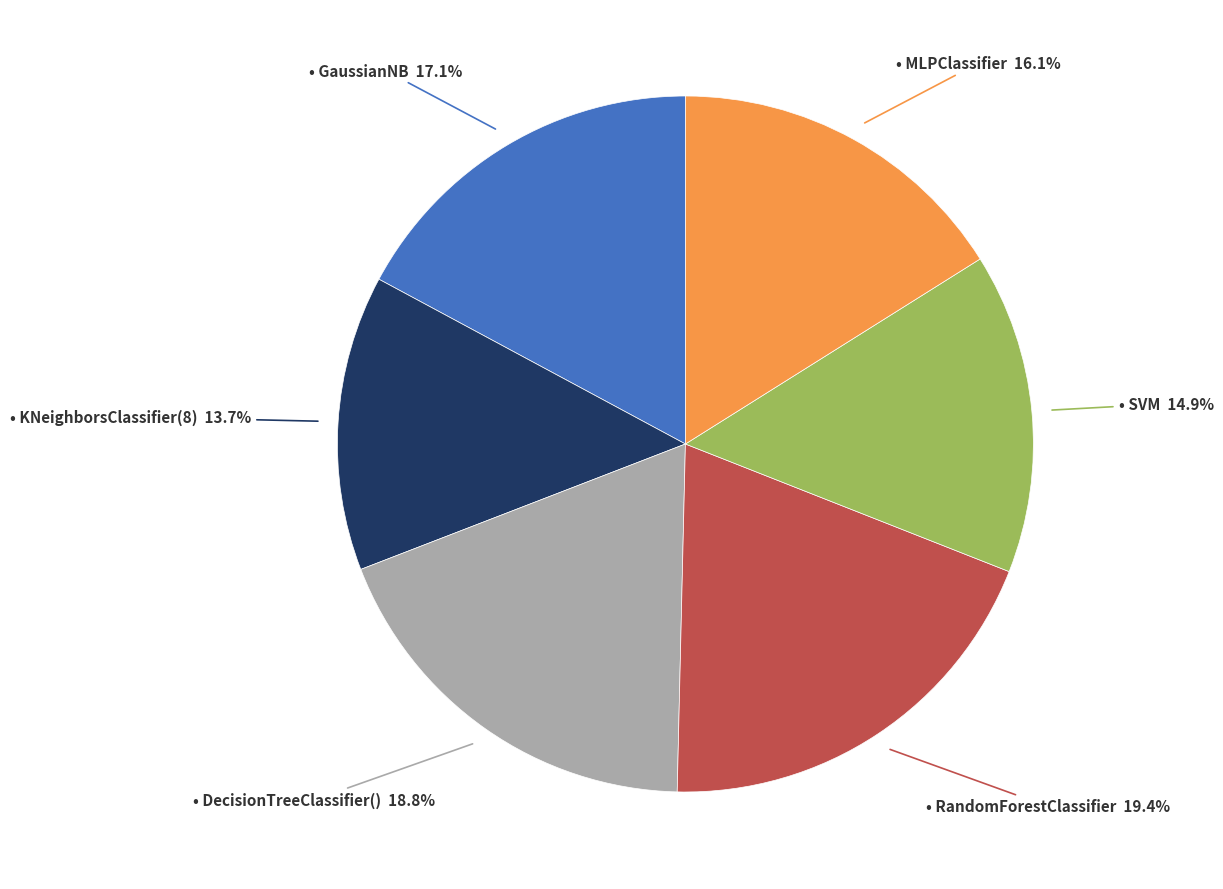

Is there any slice that represents more than half of the pie?

No